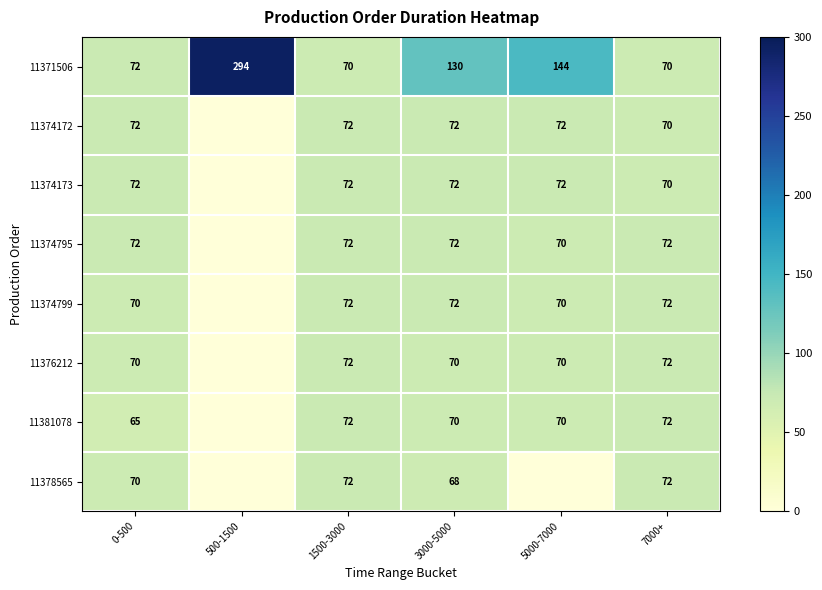

At which label does 11371506 first exceed 130?

500-1500